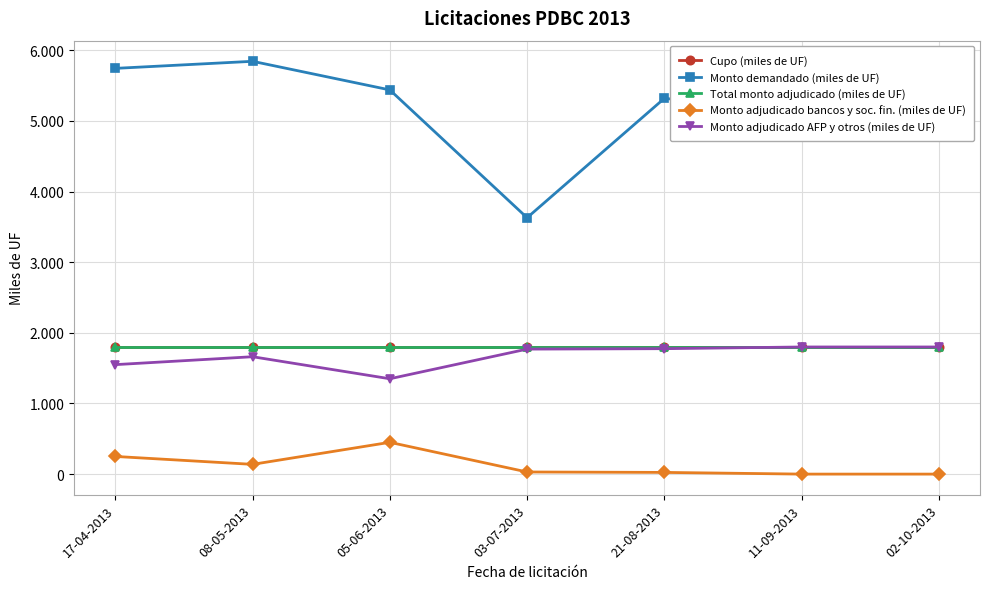

Which series has the widest spread of values?

Monto demandado (miles de UF)